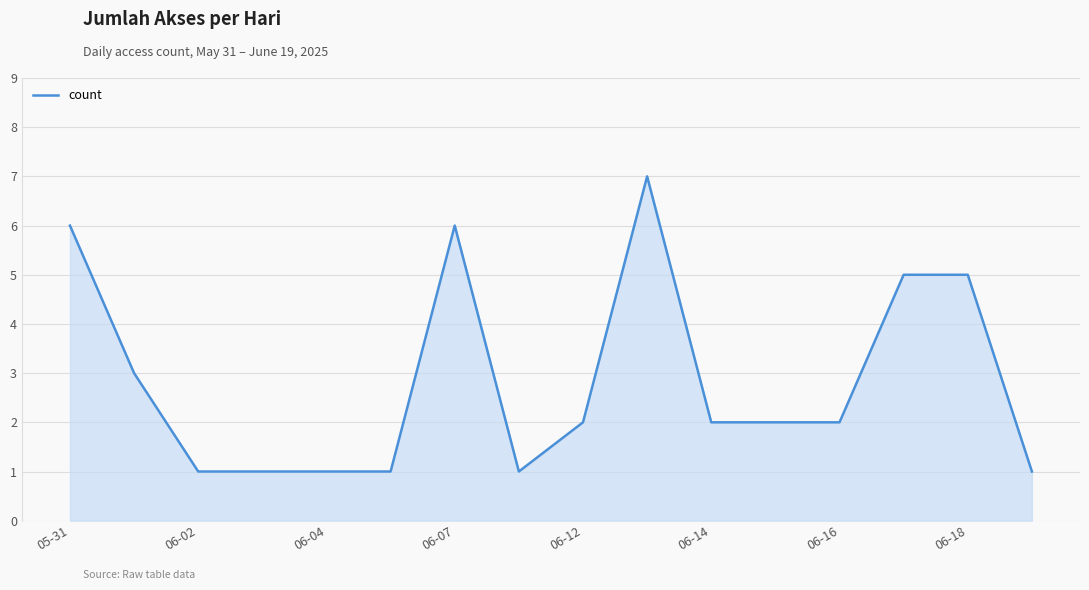

What is the difference between the maximum and minimum values?

6